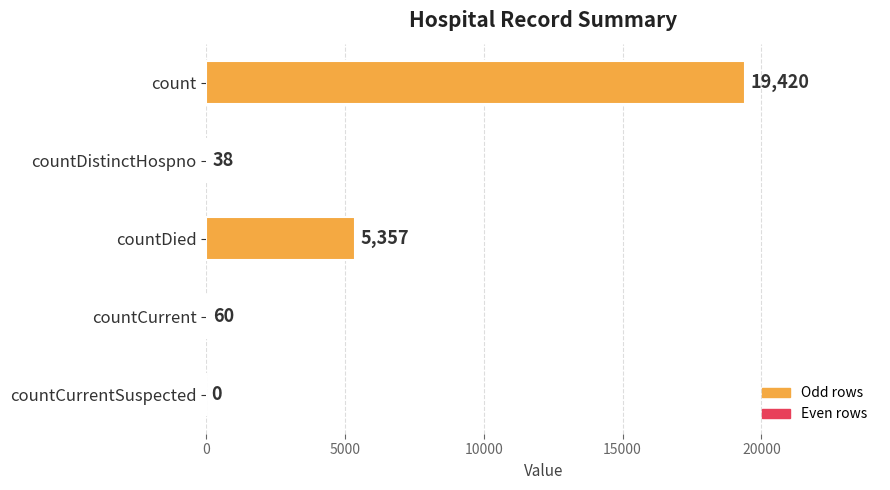

Reading bottom to top, list all the values displayed in this chart.

countCurrentSuspected=0	countCurrent=60	countDied=5357	countDistinctHospno=38	count=19420